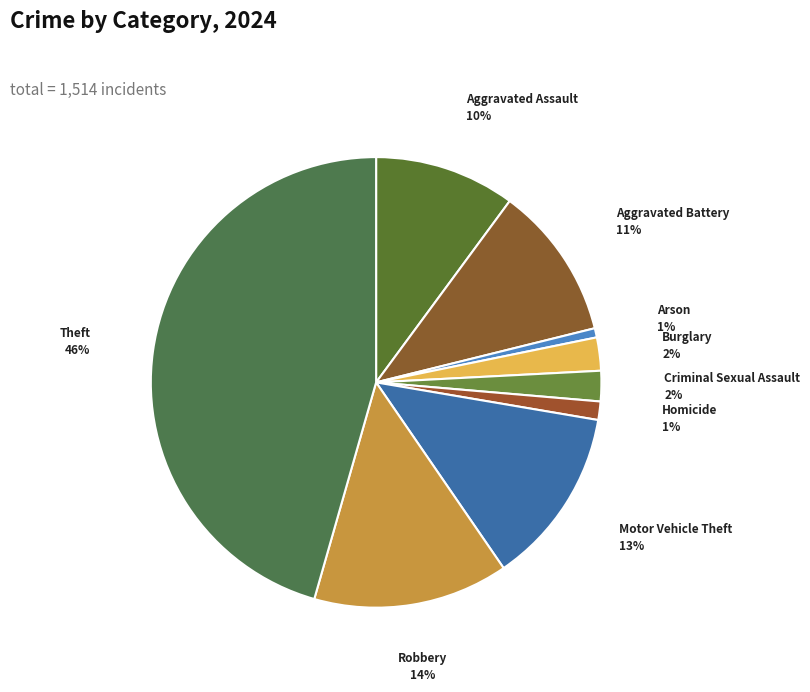

Is Arson the majority of the pie?

No